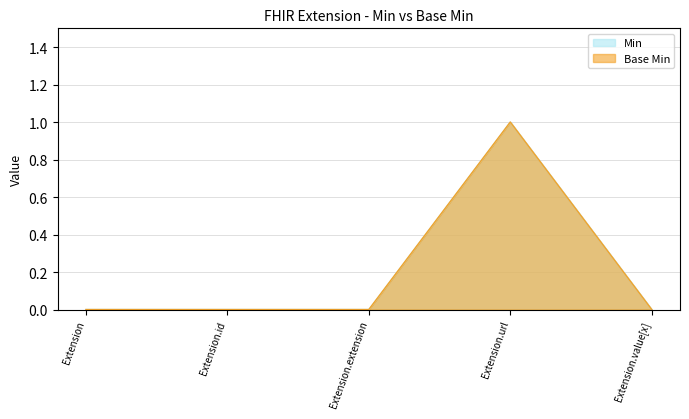

Between Extension.extension and Extension.url, which series saw the biggest shift?

Min